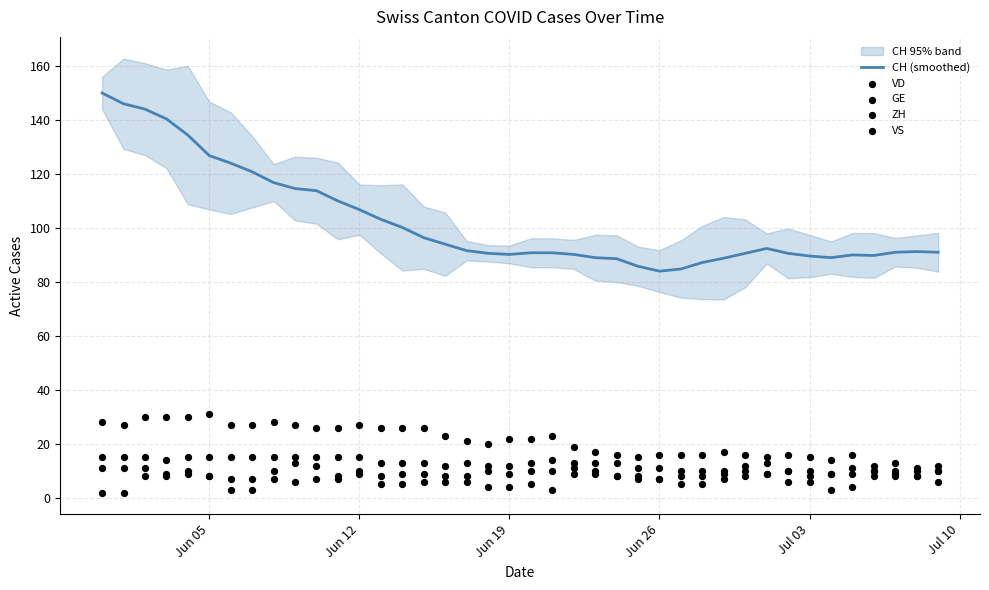

Which series reaches the minimum Y coordinate?

GE